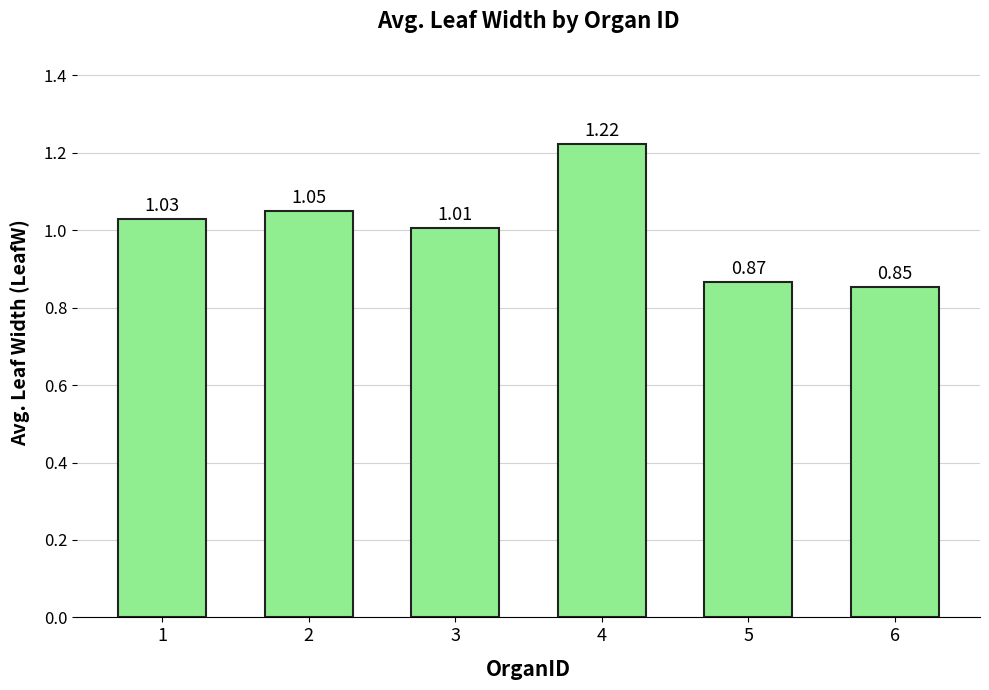

What is the sum of all values?

6.0